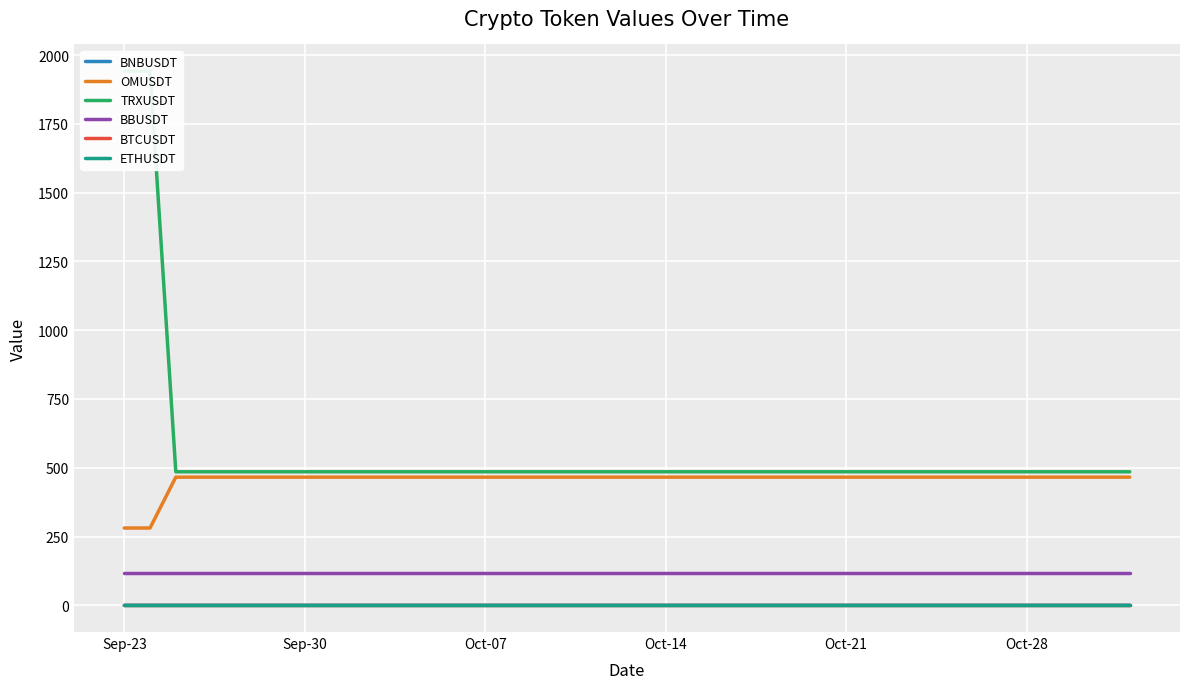

Count the number of categories in the chart.

40